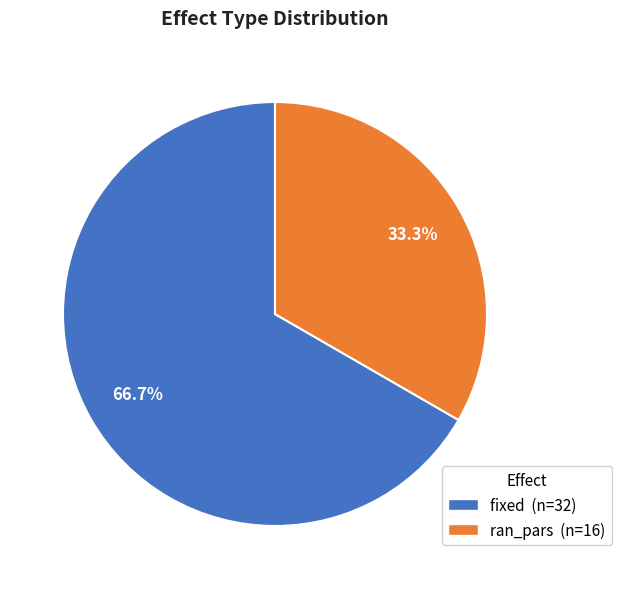

The fixed slice represents 67% of the pie. True or false?

True